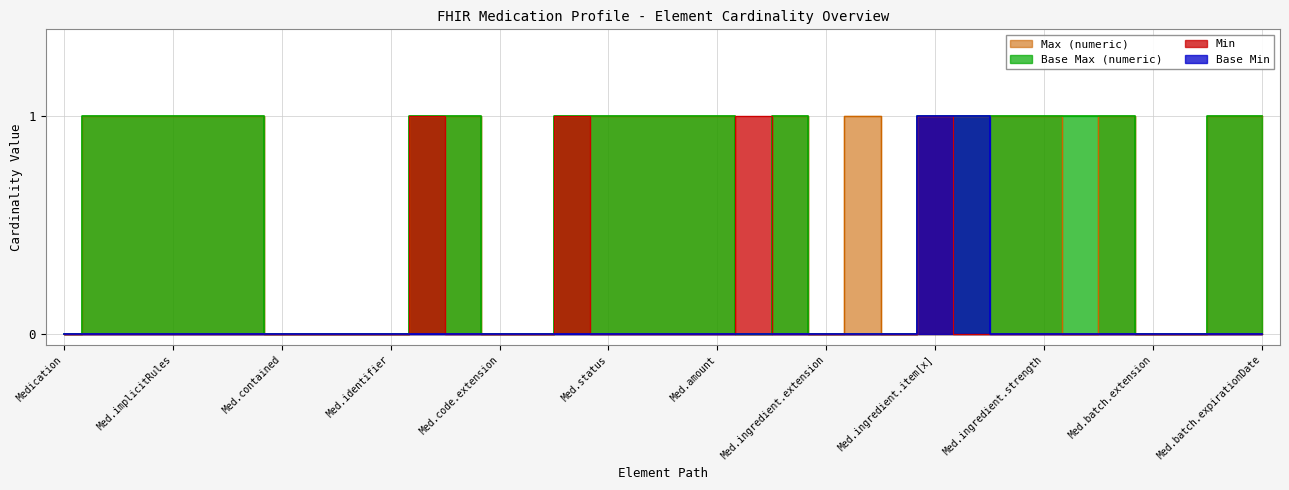

At which label is Base Max (numeric) closest to 0?

Medication